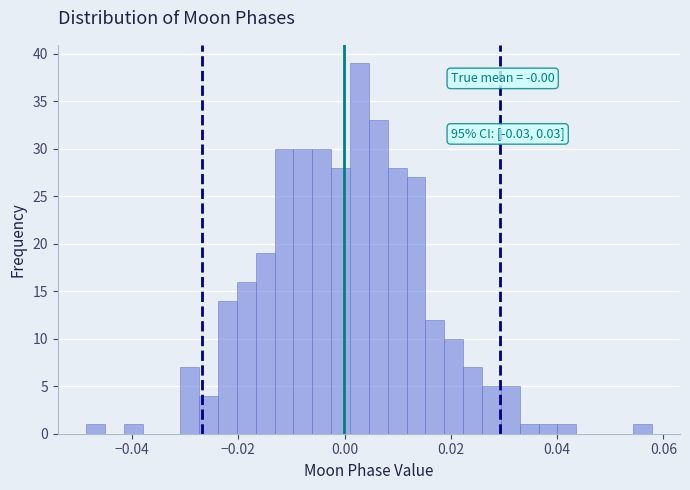

Around what value on the x-axis is the tallest bar? Give the approximate position of its centre, as read against the axis.

0.002